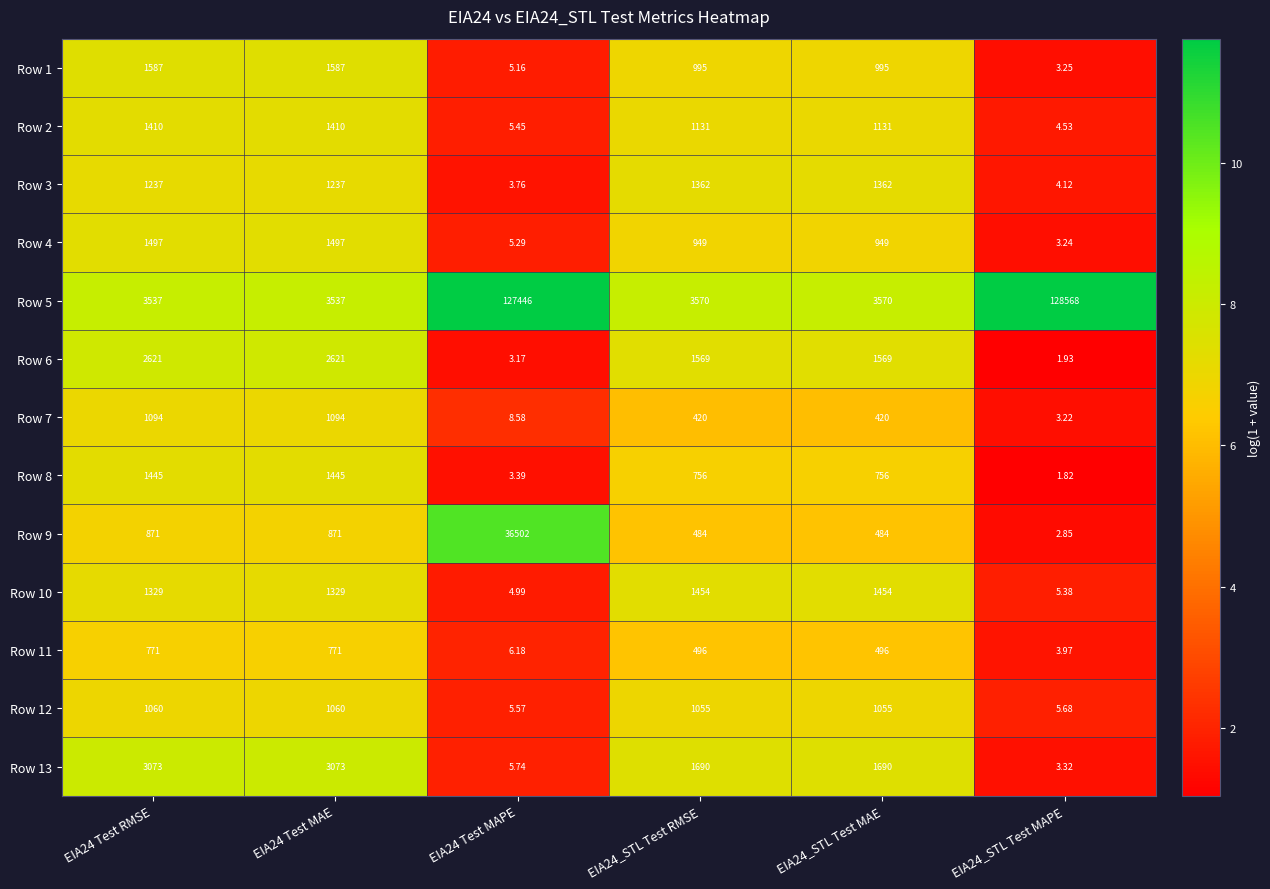

Which series has the largest total across all categories?

Row 5